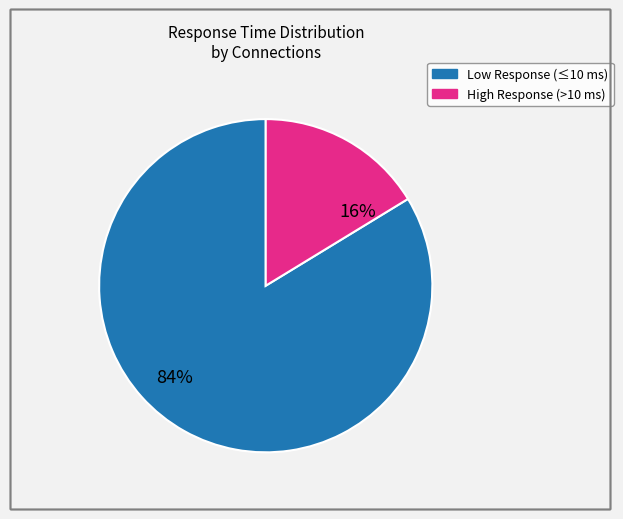

What percentage is the Low Response (≤10 ms) slice, to the nearest percent?

84%